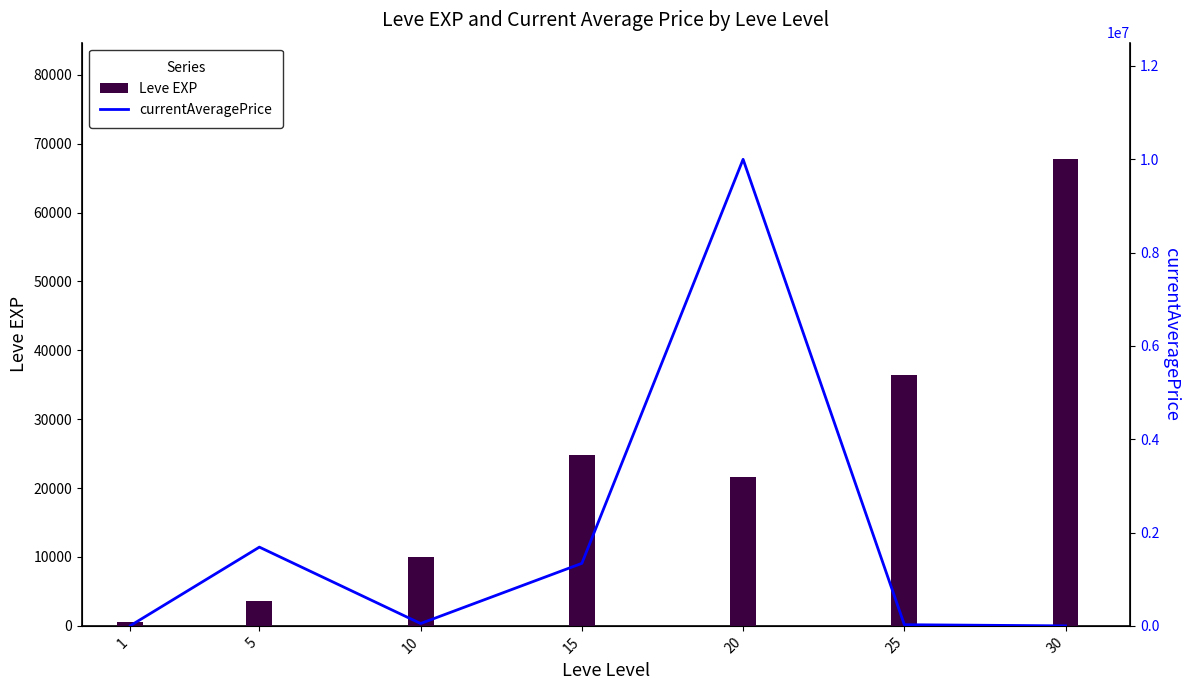

Which series has the largest range (max minus min)?

currentAveragePrice